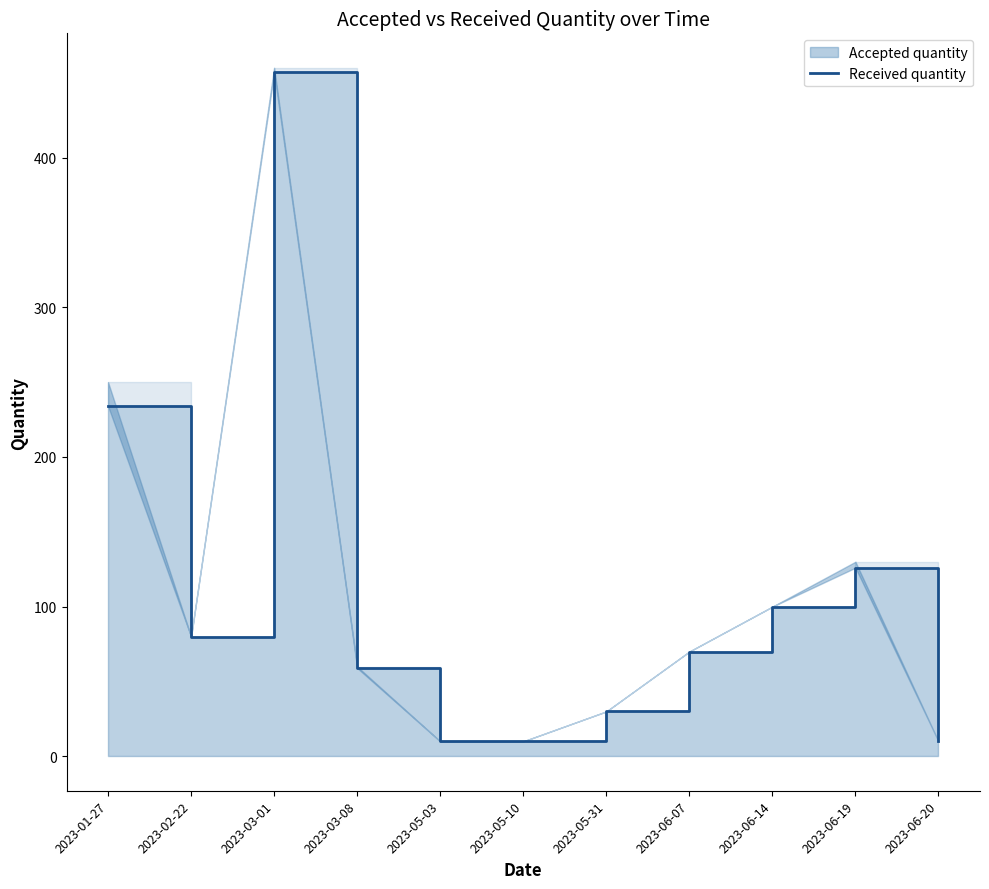

Reading right to left, transcribe all the data shown in this chart.

2023-06-20=10	2023-06-19=126	2023-06-14=100	2023-06-07=70	2023-05-31=30	2023-05-10=10	2023-05-03=10	2023-03-08=59	2023-03-01=457	2023-02-22=80	2023-01-27=234